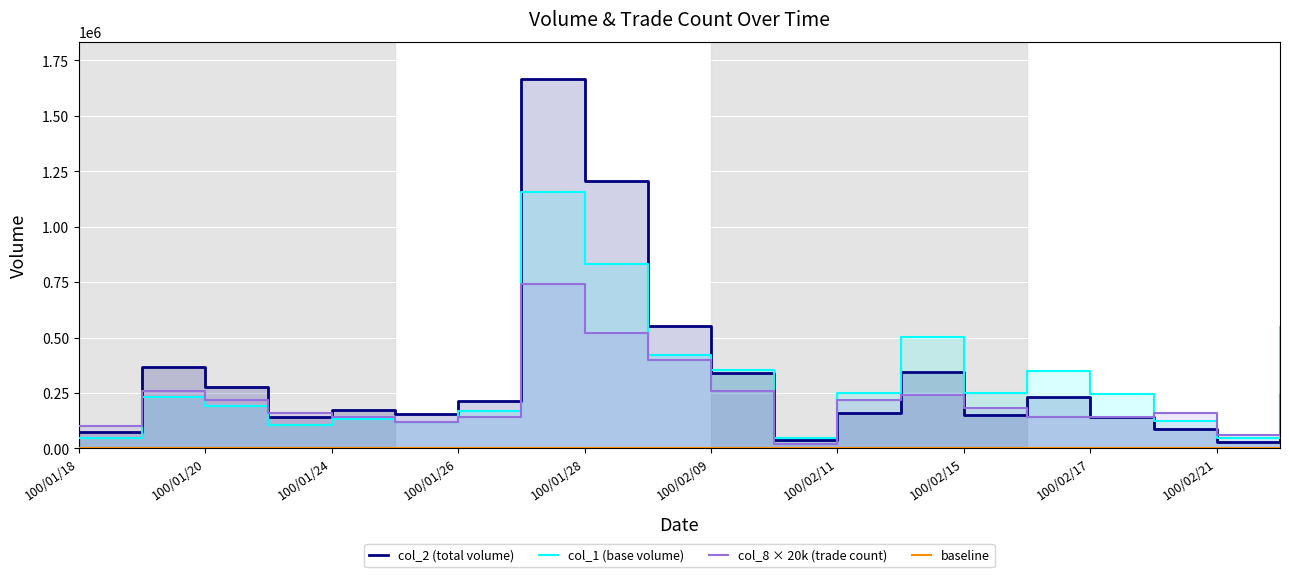

Rank the series by their average value, from lowest to highest.

col_8, col_1, col_2